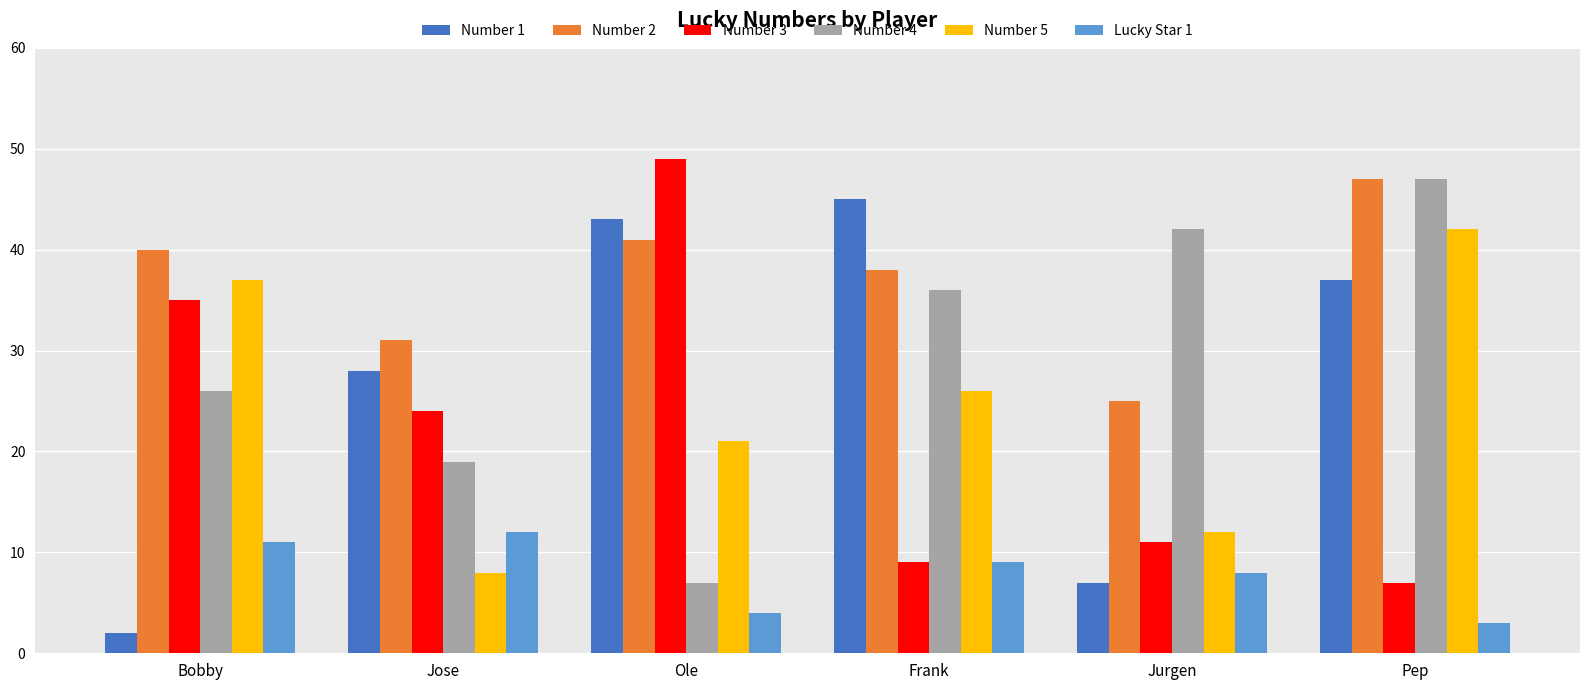

What is the sum of the Number 2 values at Pep and Jose?

78